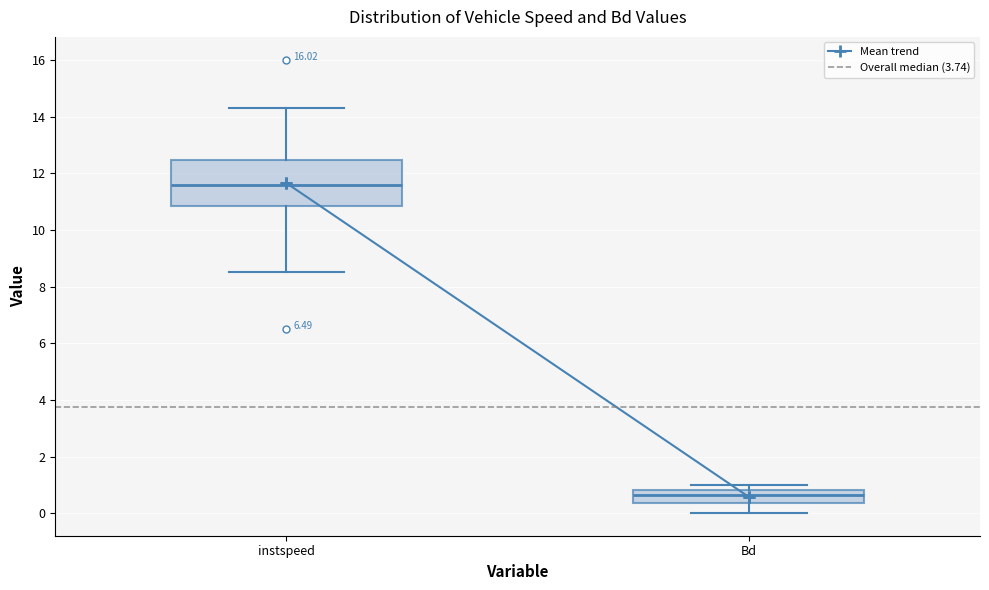

Reading left to right, read every box against the y-axis: the position of its median line, the range the box covers, and the ends of its whiskers. The values are not printed on the chart, so give them approximately, as read against the axis.

instspeed: median 11.6, box 10.8 to 12.4, whiskers 8.6 to 14.4
Bd: median 0.6, box 0.4 to 0.8, whiskers 0.0 to 1.0